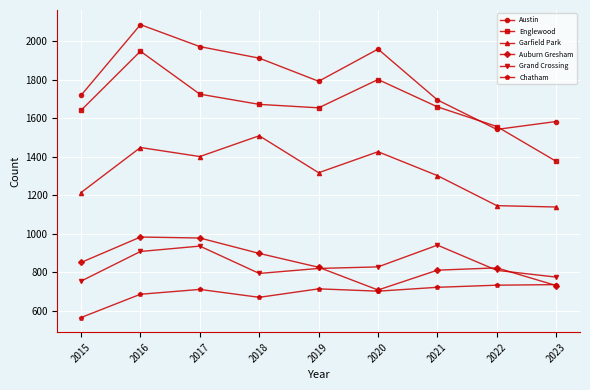

The Grand Crossing series shows 430 at 2018. True or false?

False